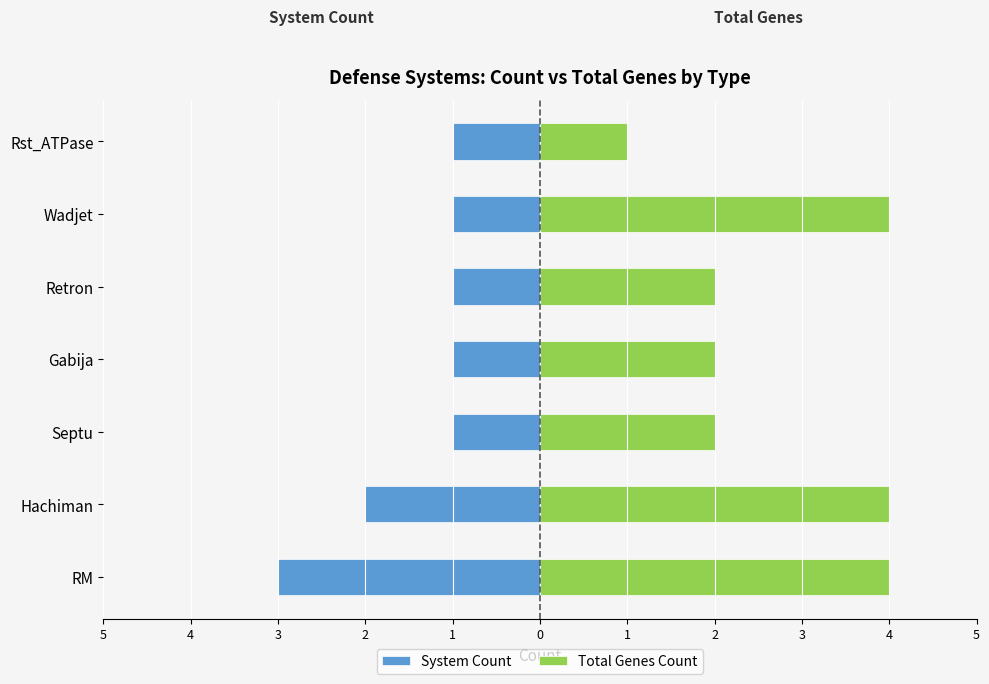

What is the difference between the maximum and minimum values in the System Count series?

2